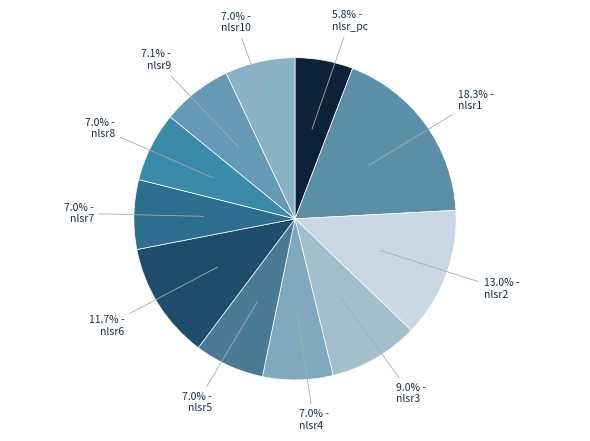

To the nearest percent, what is the difference between the largest and smallest slice percentages?

13%